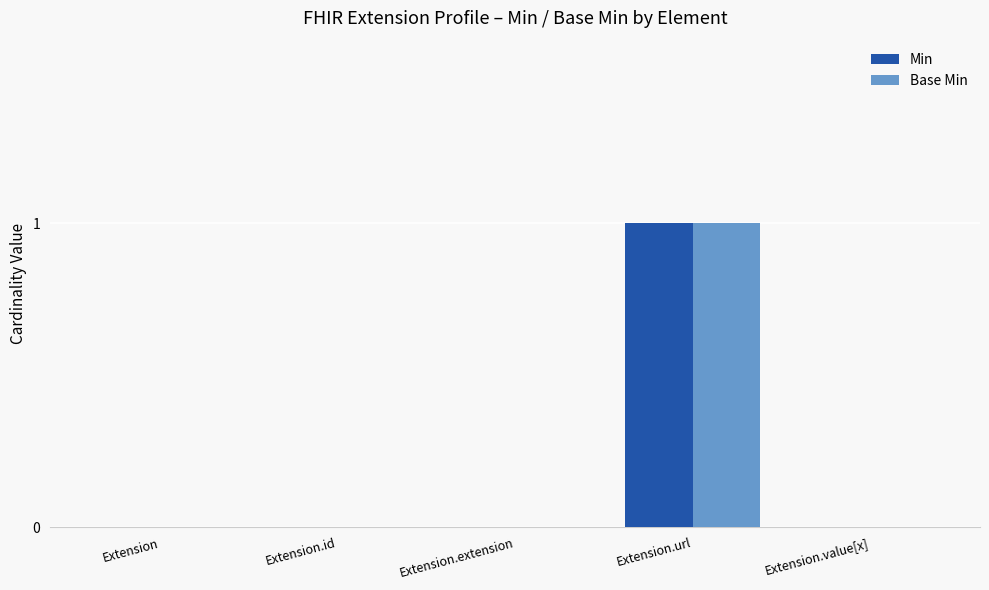

Reading left to right, list all the values displayed in this chart.

Min: 0	0	0	1	0
Base Min: 0	0	0	1	0